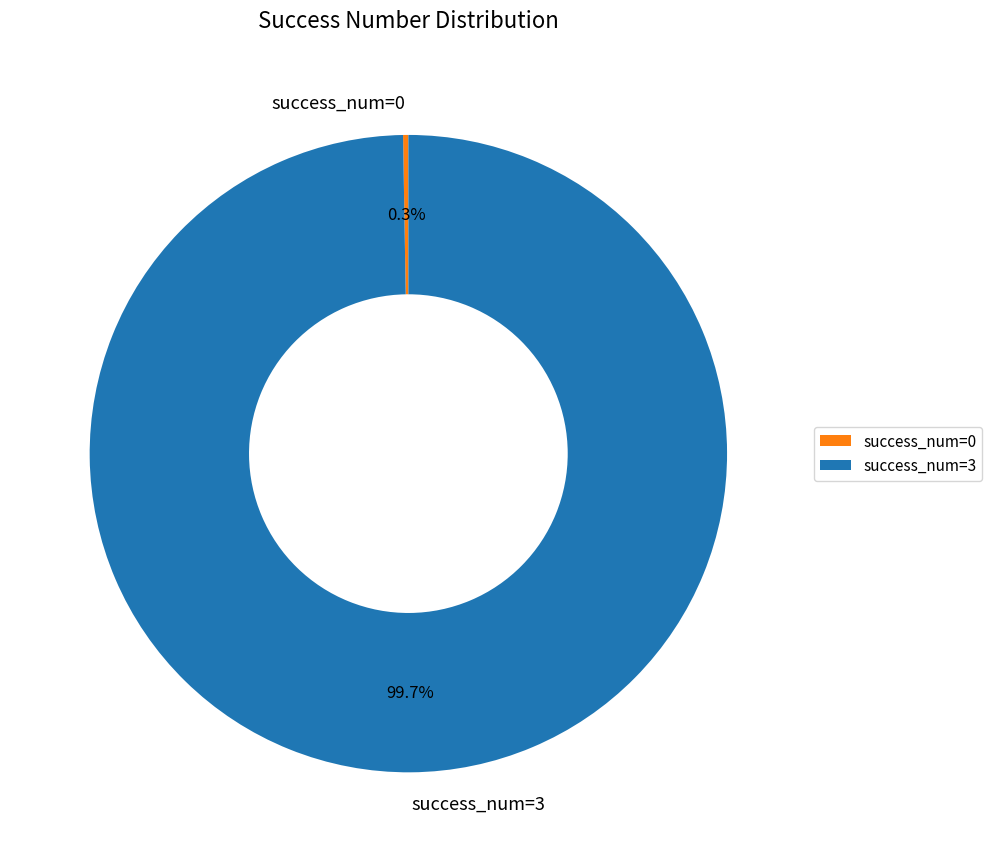

Does success_num=3 account for over 50% of the chart?

Yes